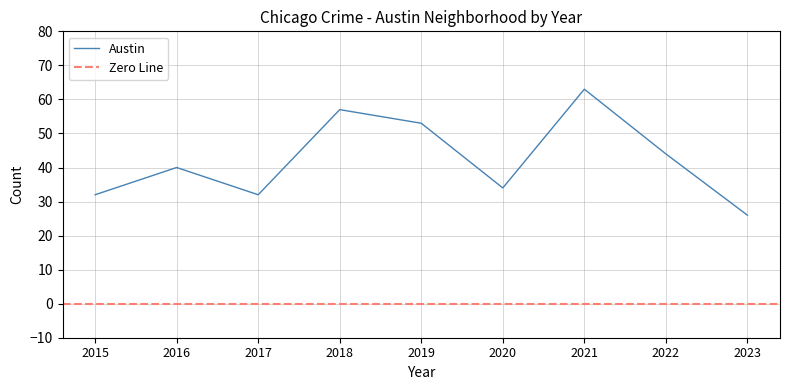

True or false: Austin has more than 1 points higher than both neighbors.

True